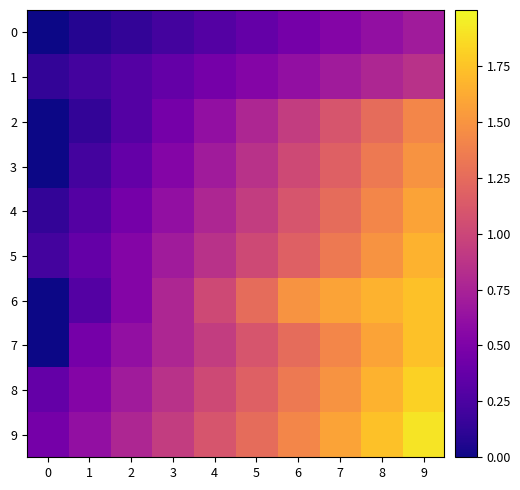

What value does the 9 series have at 7?

1.6